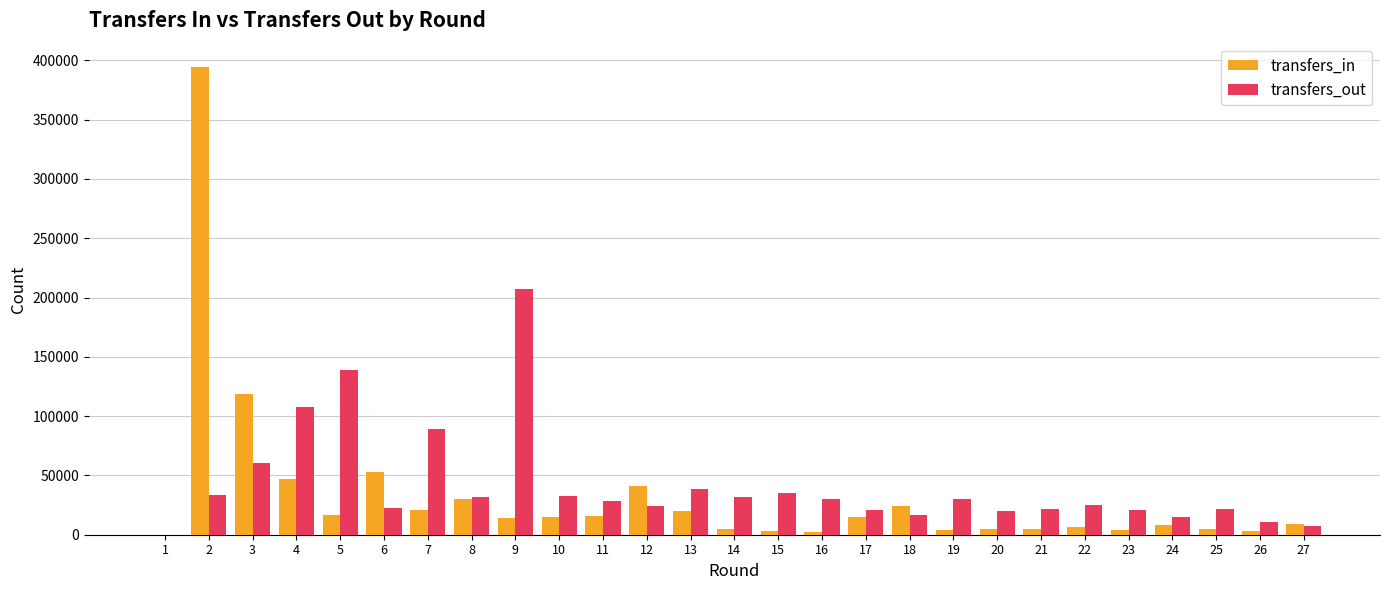

What is the greatest value displayed?

394301